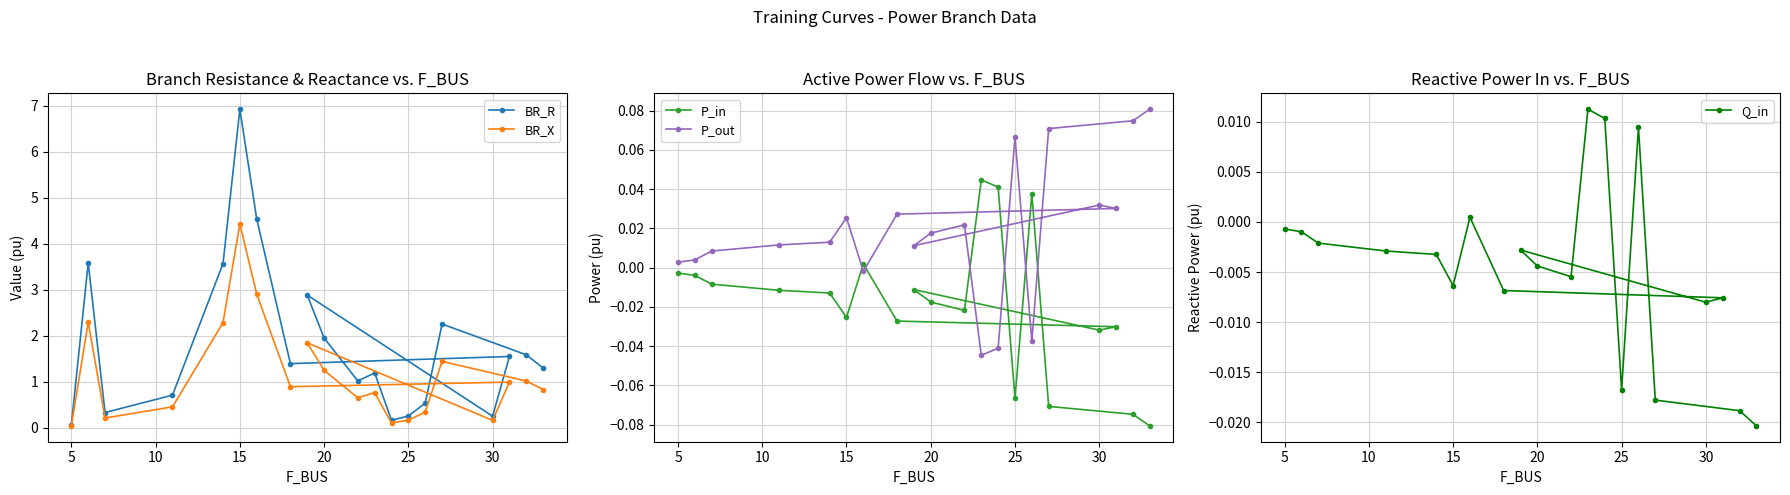

How many lines are shown in the chart?

5